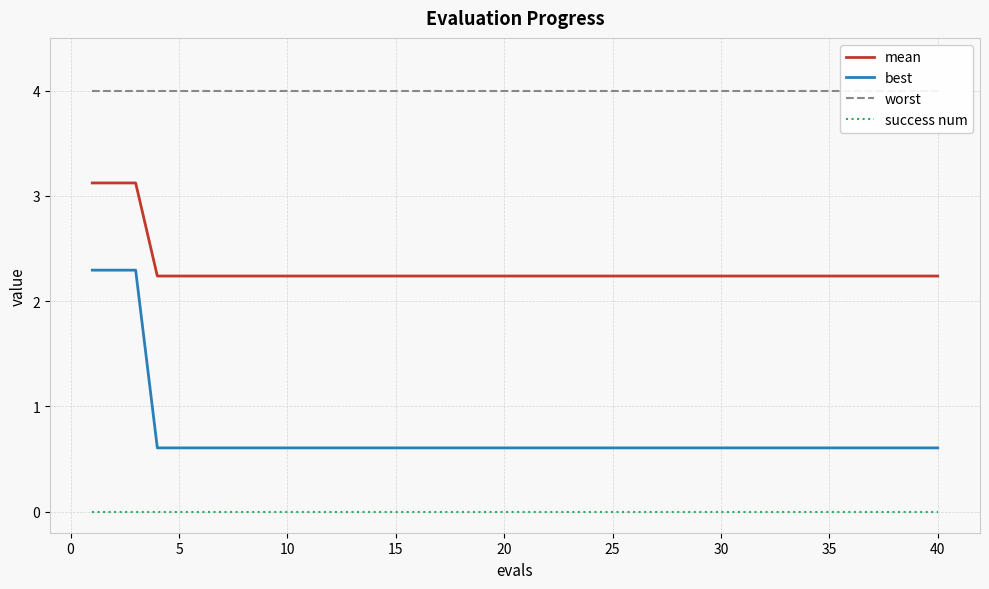

How many lines are shown in the chart?

4